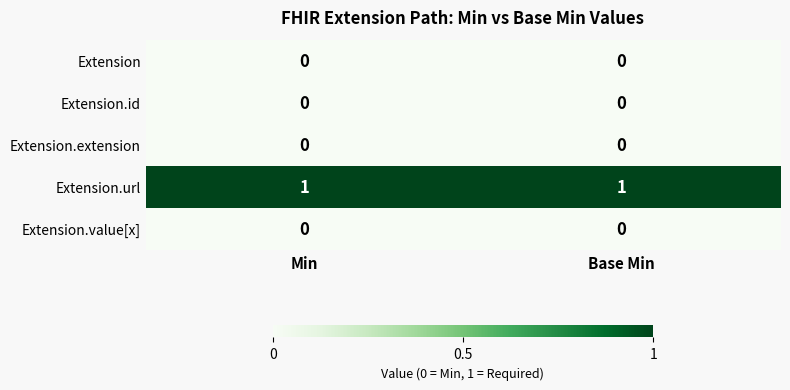

Reading right to left, list all the values displayed in this chart.

Extension: Base Min=0	Min=0
Extension.id: Base Min=0	Min=0
Extension.extension: Base Min=0	Min=0
Extension.url: Base Min=1	Min=1
Extension.value[x]: Base Min=0	Min=0